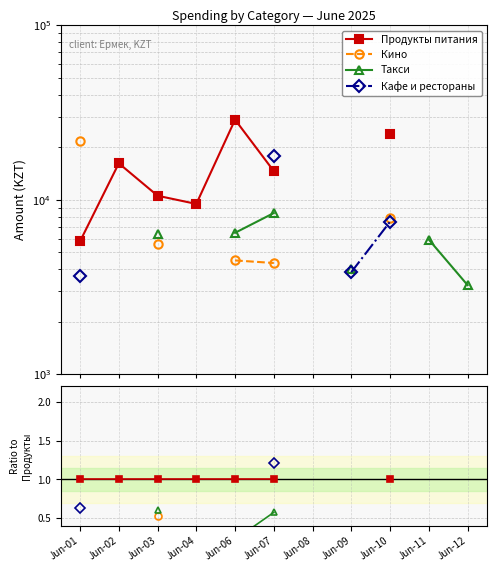

Count the number of categories in the chart.

11